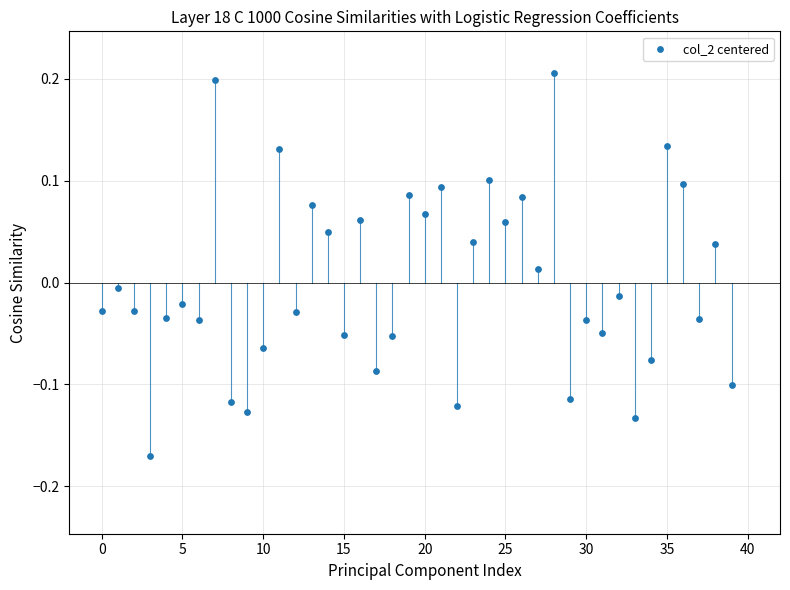

What is the range of Y values (max minus min)?

0.4